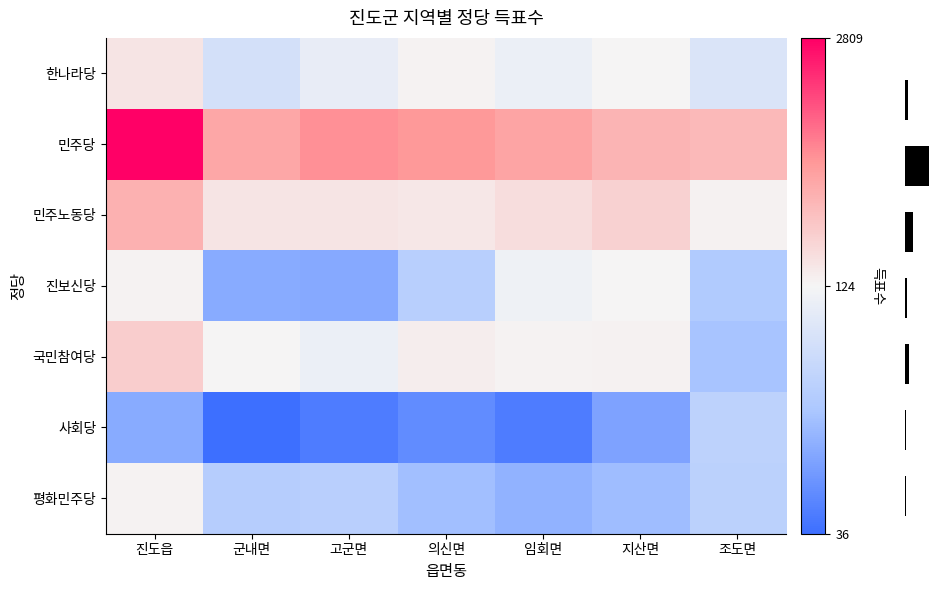

Where does the 한나라당 series first go above 118?

진도읍